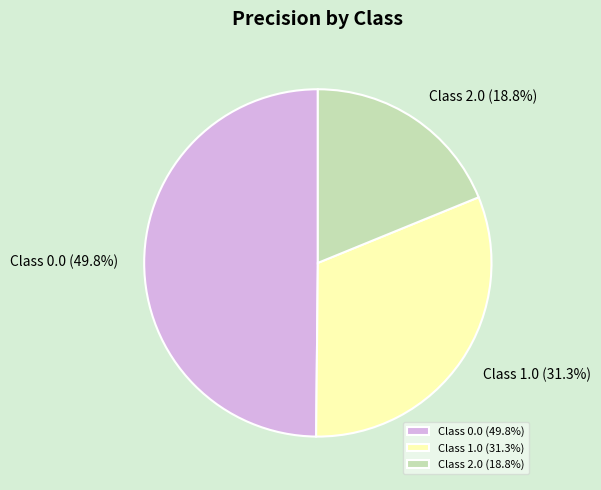

What is the largest slice in the pie chart?

Class 0.0 (49.8%)